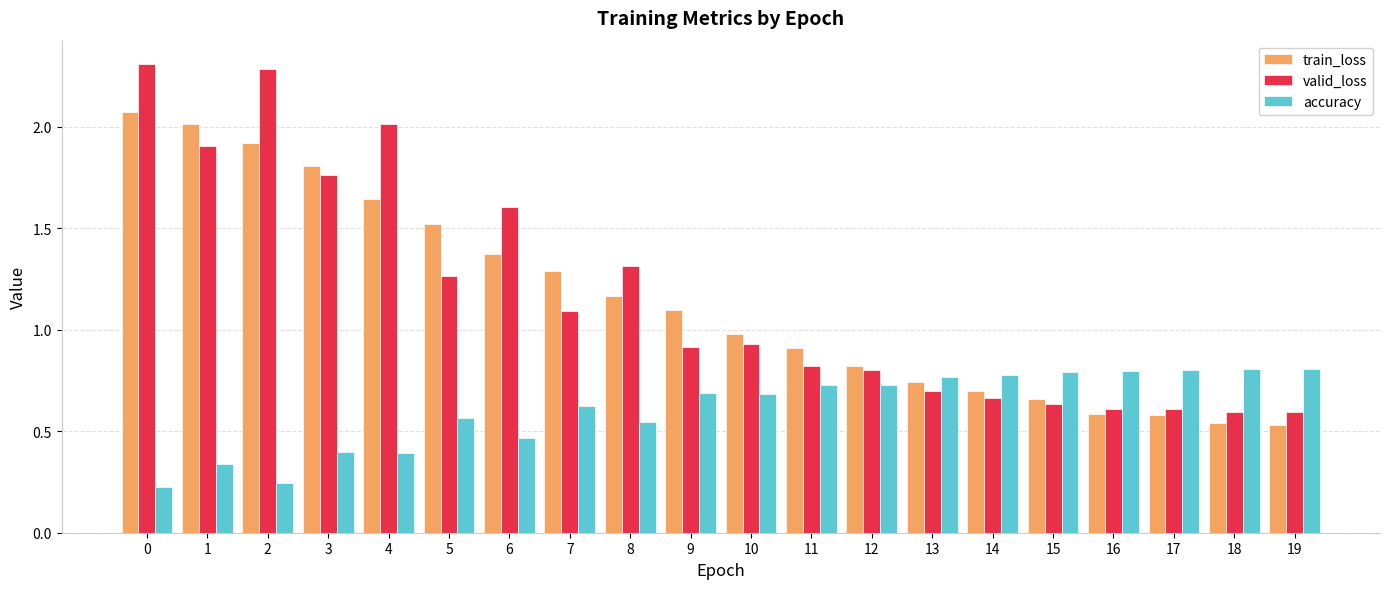

What is the greatest value displayed?

2.3